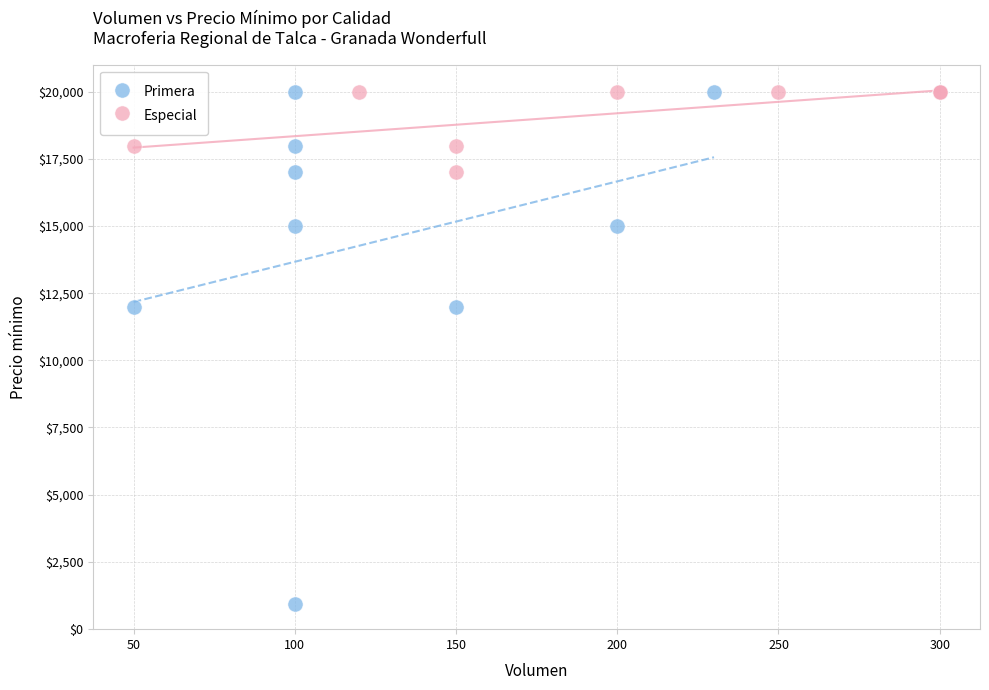

Which series has the widest spread of Y values?

Primera